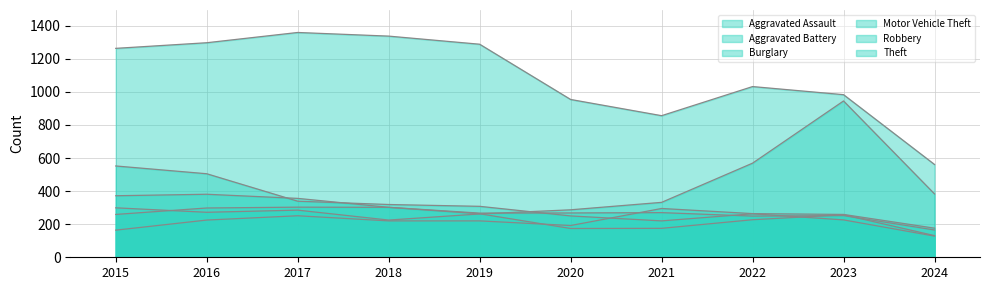

Is the value of Aggravated Battery at 2015 greater than the value of Theft at 2020?

No